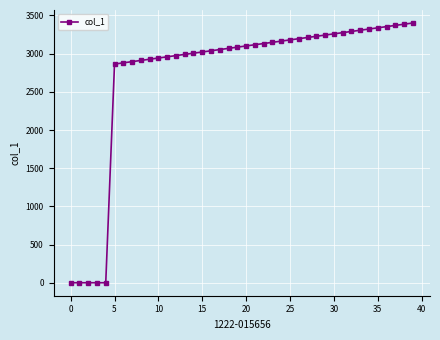

What is the maximum value shown in the chart?

3401.4